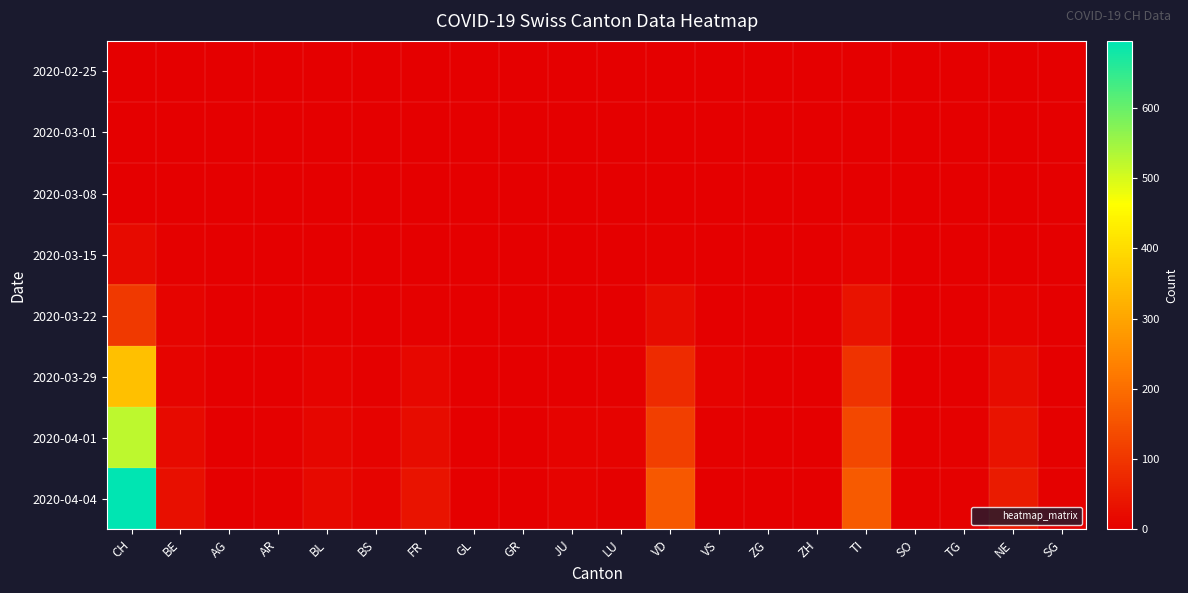

Reading left to right, extract all data points from this chart.

2020-02-25: CH=0	BE=0	AG=0	AR=0	BL=0	BS=0	FR=0	GL=0	GR=0	JU=0	LU=0	VD=0	VS=0	ZG=0	ZH=0	TI=0	SO=0	TG=0	NE=0	SG=0
2020-03-01: CH=0	BE=0	AG=0	AR=0	BL=0	BS=0	FR=0	GL=0	GR=0	JU=0	LU=0	VD=0	VS=0	ZG=0	ZH=0	TI=0	SO=0	TG=0	NE=0	SG=0
2020-03-08: CH=2	BE=0	AG=0	AR=0	BL=1	BS=0	FR=0	GL=0	GR=0	JU=0	LU=0	VD=1	VS=0	ZG=0	ZH=0	TI=2	SO=0	TG=0	NE=0	SG=0
2020-03-15: CH=20	BE=4	AG=0	AR=0	BL=2	BS=0	FR=0	GL=0	GR=0	JU=0	LU=0	VD=5	VS=1	ZG=0	ZH=0	TI=6	SO=0	TG=0	NE=1	SG=0
2020-03-22: CH=105	BE=10	AG=0	AR=0	BL=3	BS=1	FR=5	GL=0	GR=0	JU=0	LU=0	VD=24	VS=1	ZG=0	ZH=0	TI=37	SO=0	TG=0	NE=6	SG=0
2020-03-29: CH=348	BE=10	AG=0	AR=0	BL=6	BS=5	FR=16	GL=0	GR=0	JU=0	LU=5	VD=81	VS=6	ZG=1	ZH=0	TI=93	SO=2	TG=2	NE=22	SG=2
2020-04-01: CH=522	BE=20	AG=0	AR=3	BL=11	BS=7	FR=23	GL=2	GR=0	JU=7	LU=7	VD=115	VS=3	ZG=1	ZH=0	TI=132	SO=3	TG=4	NE=36	SG=4
2020-04-04: CH=695	BE=28	AG=0	AR=3	BL=19	BS=9	FR=37	GL=0	GR=0	JU=7	LU=3	VD=162	VS=2	ZG=2	ZH=0	TI=165	SO=3	TG=5	NE=49	SG=5